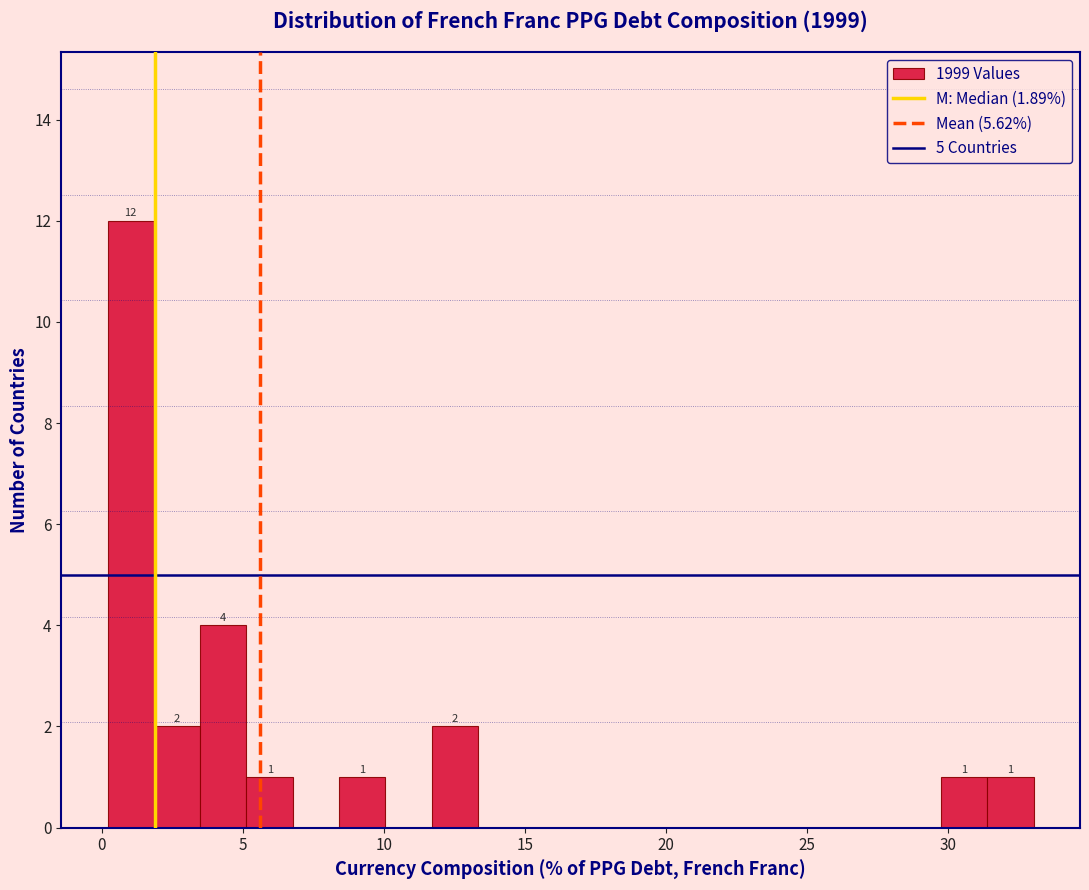

Around what value on the x-axis is the tallest bar? Give the approximate position of its centre, as read against the axis.

1.0